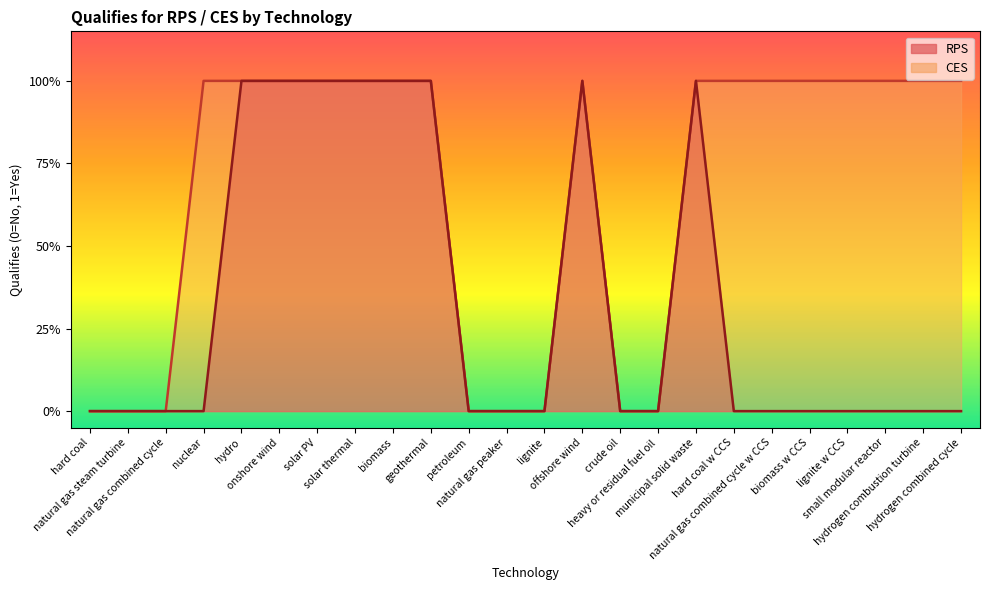

True or false: RPS line and CES line intersect in this chart.

False